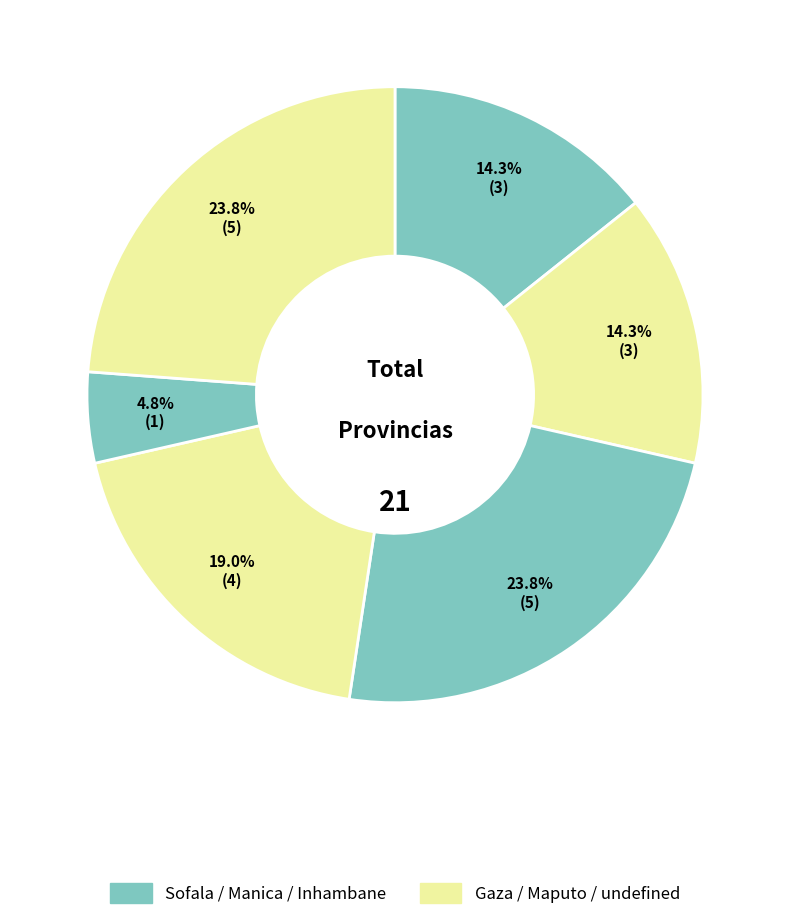

How many segments does this pie chart have?

6